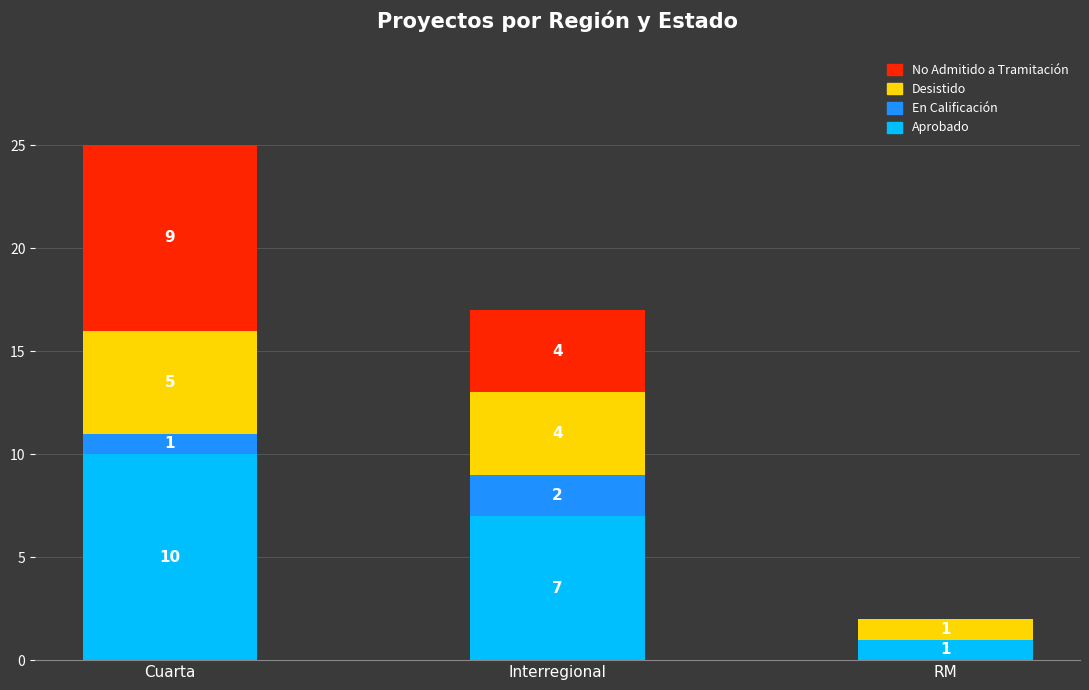

What is the sum of the Aprobado values at RM and Interregional?

8